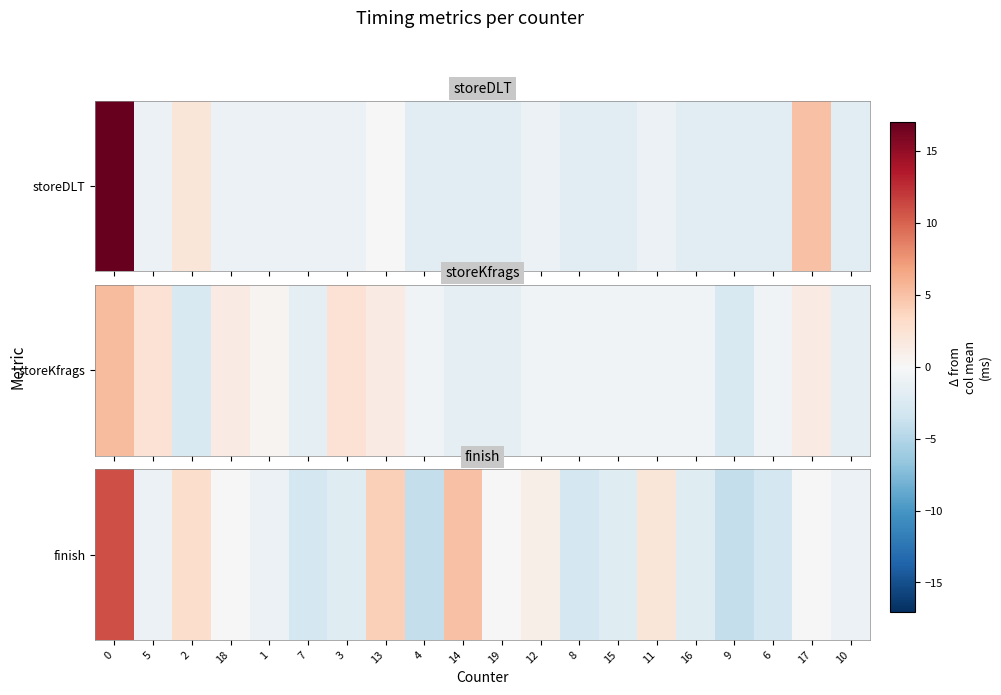

What is the difference between the maximum and minimum values?

15